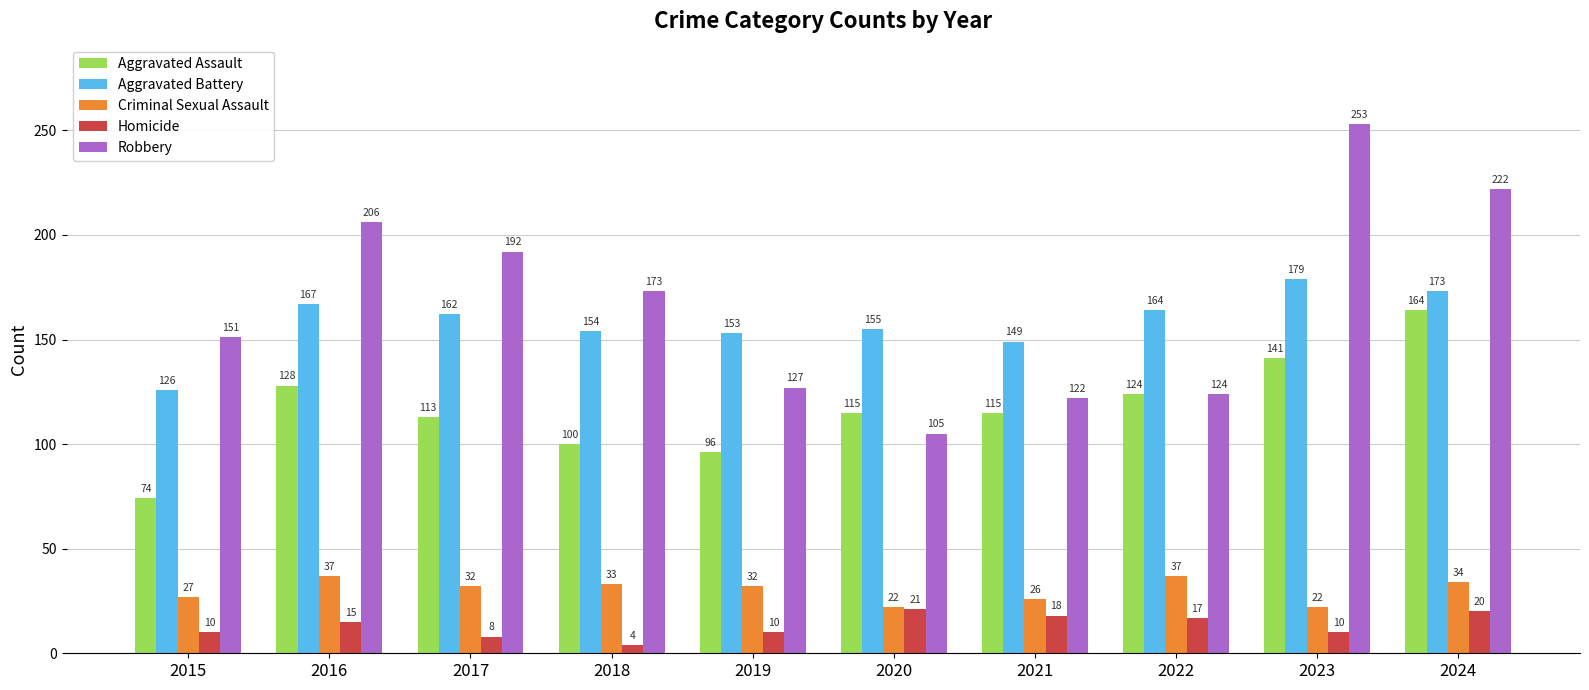

What is the value of the Criminal Sexual Assault bar at the 2nd from the left?

37